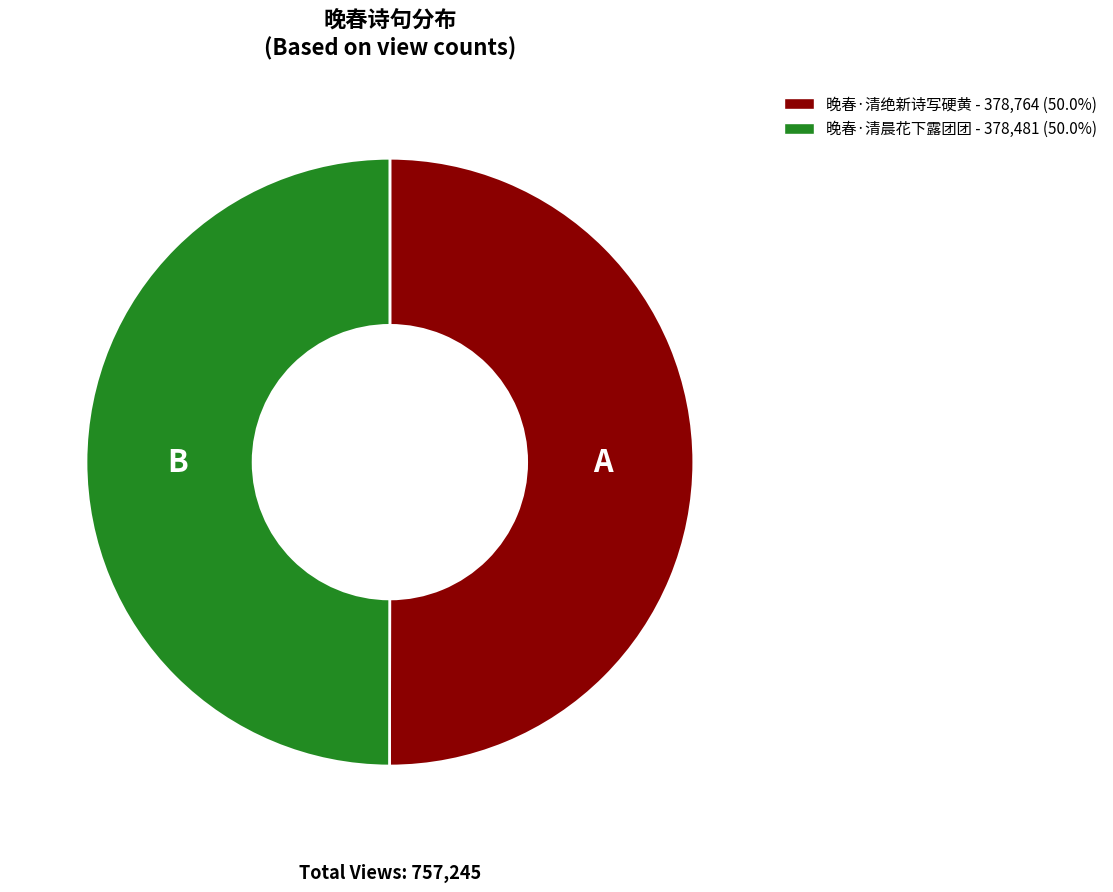

Count the number of slices in the pie.

2